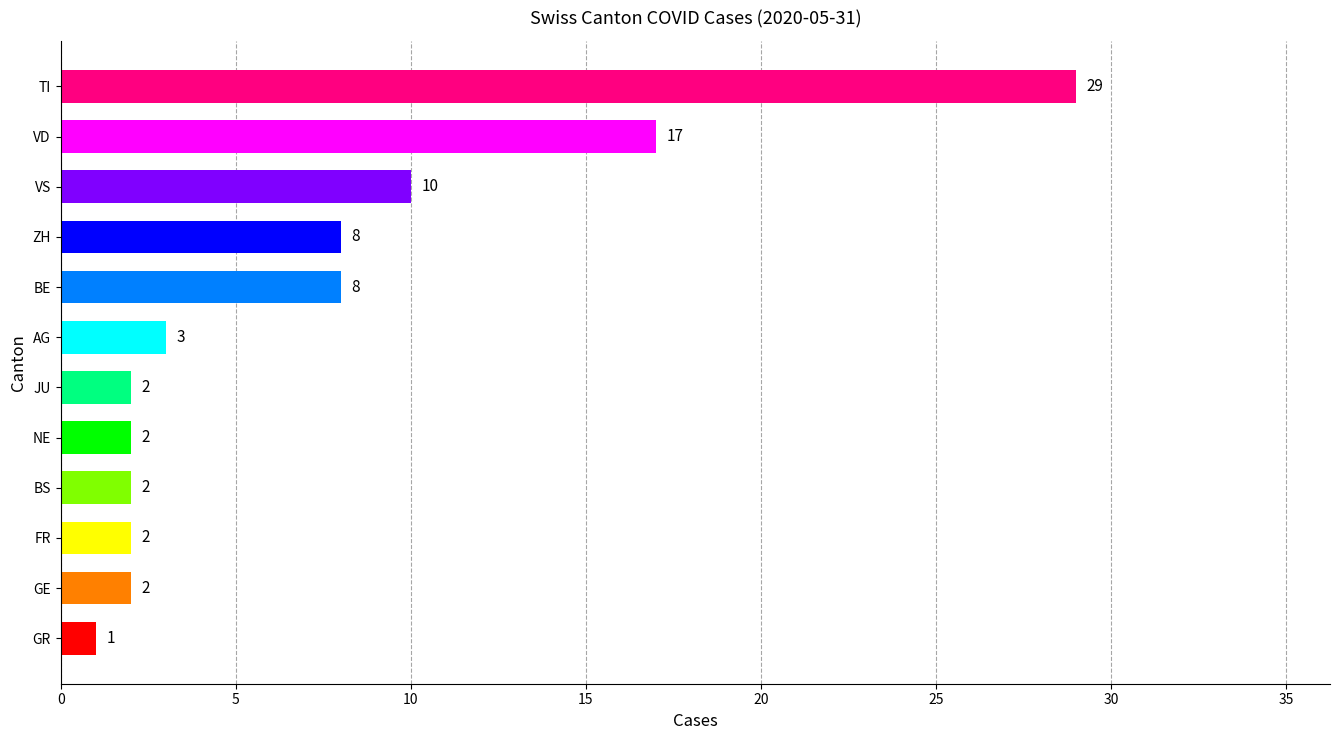

The value at BS is 2. True or false?

True